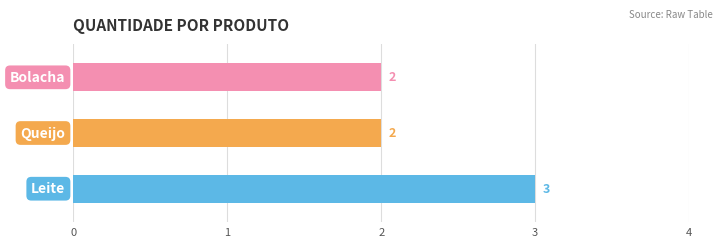

Reading right to left, what are all the values shown in this chart?

2	2	3